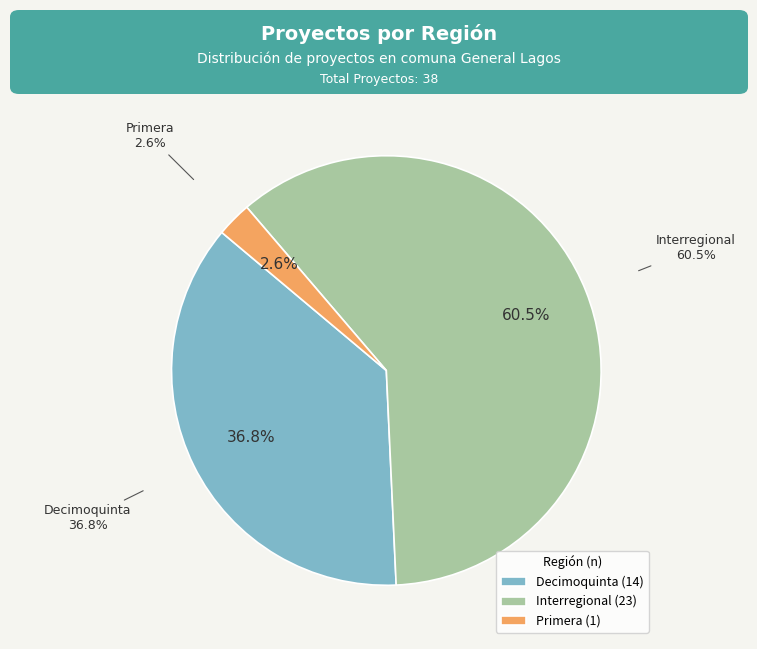

Does any single category account for the majority?

Yes